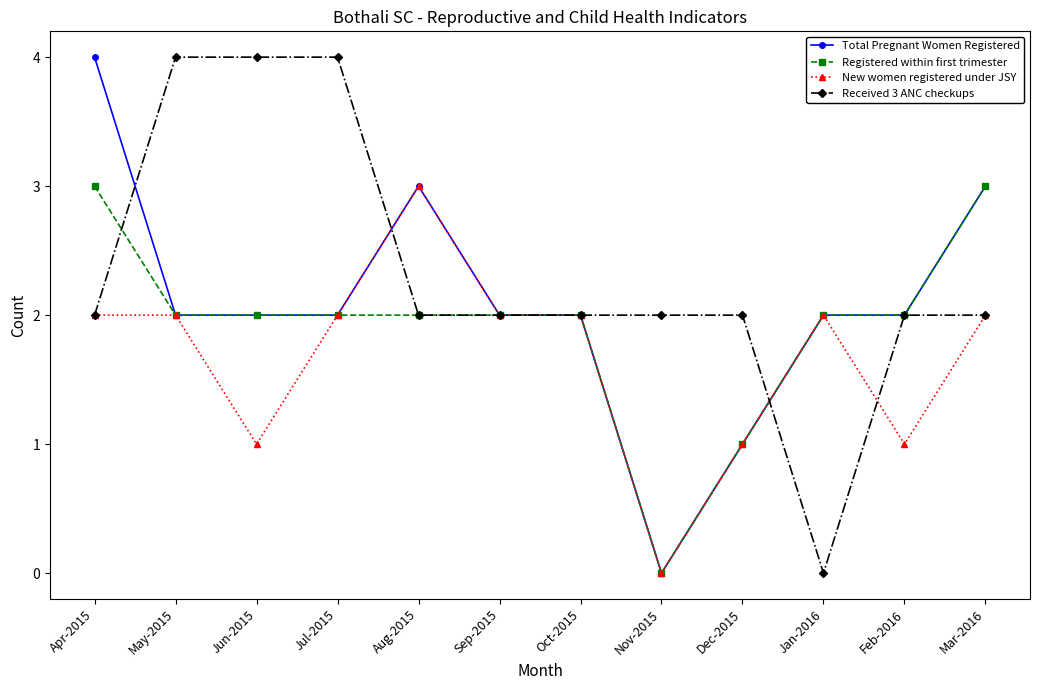

Count the number of data series in this chart.

4